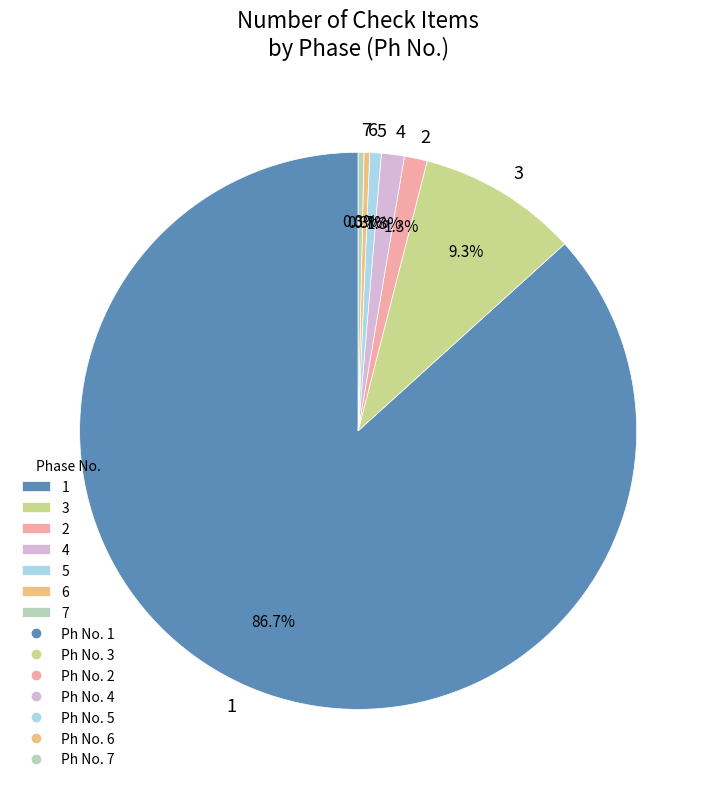

How much of the chart is everything except 3?

90.7%